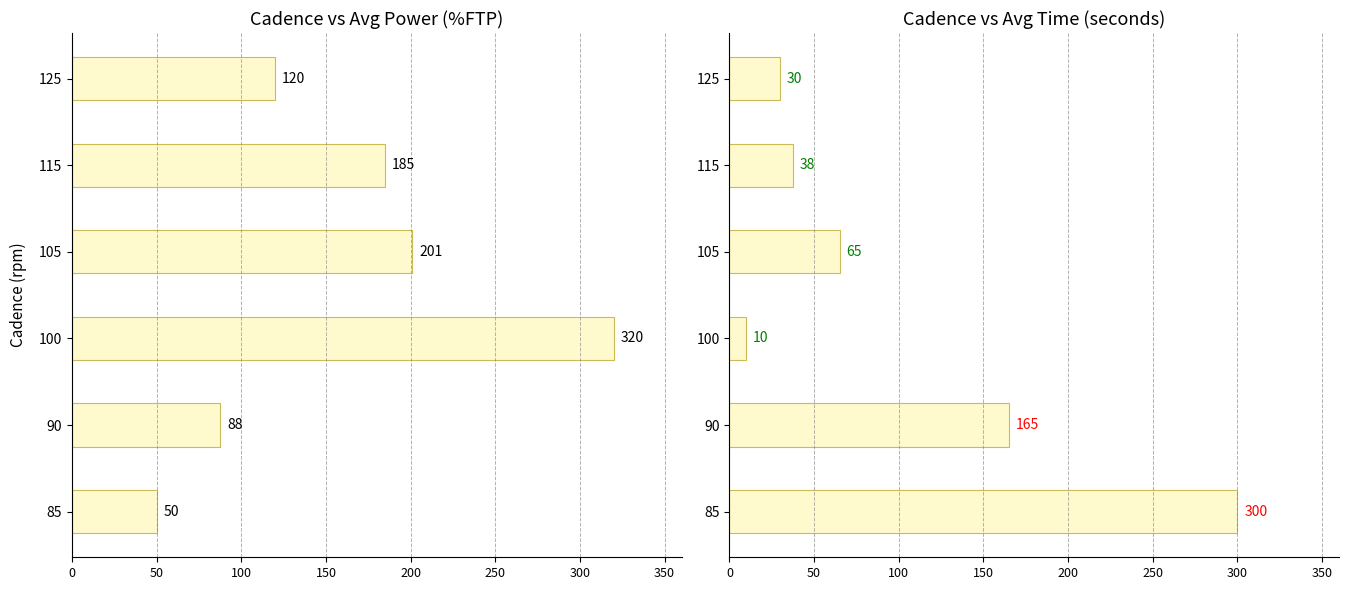

Reading left to right, extract all data points from this chart.

avg_low_power: 50.0	87.5	320.0	201.0	185.0	120.0
avg_time_in_seconds: 300.0	165.0	10.0	65.0	37.5	30.0